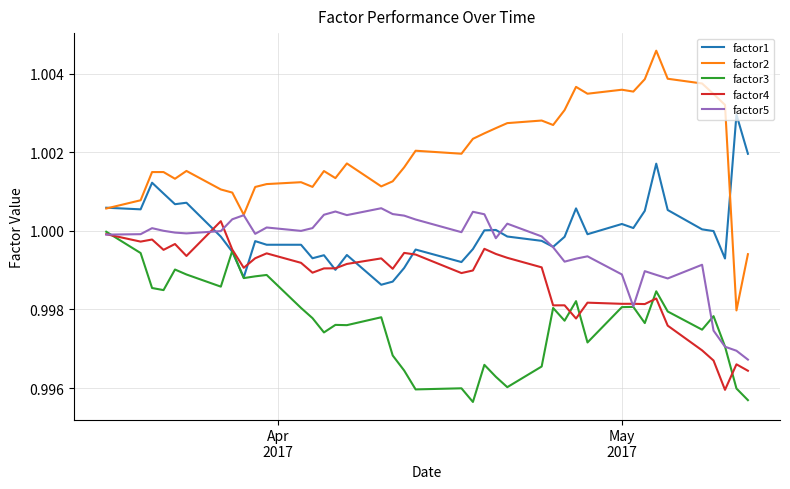

True or false: factor2 and factor3 cross at least once.

False